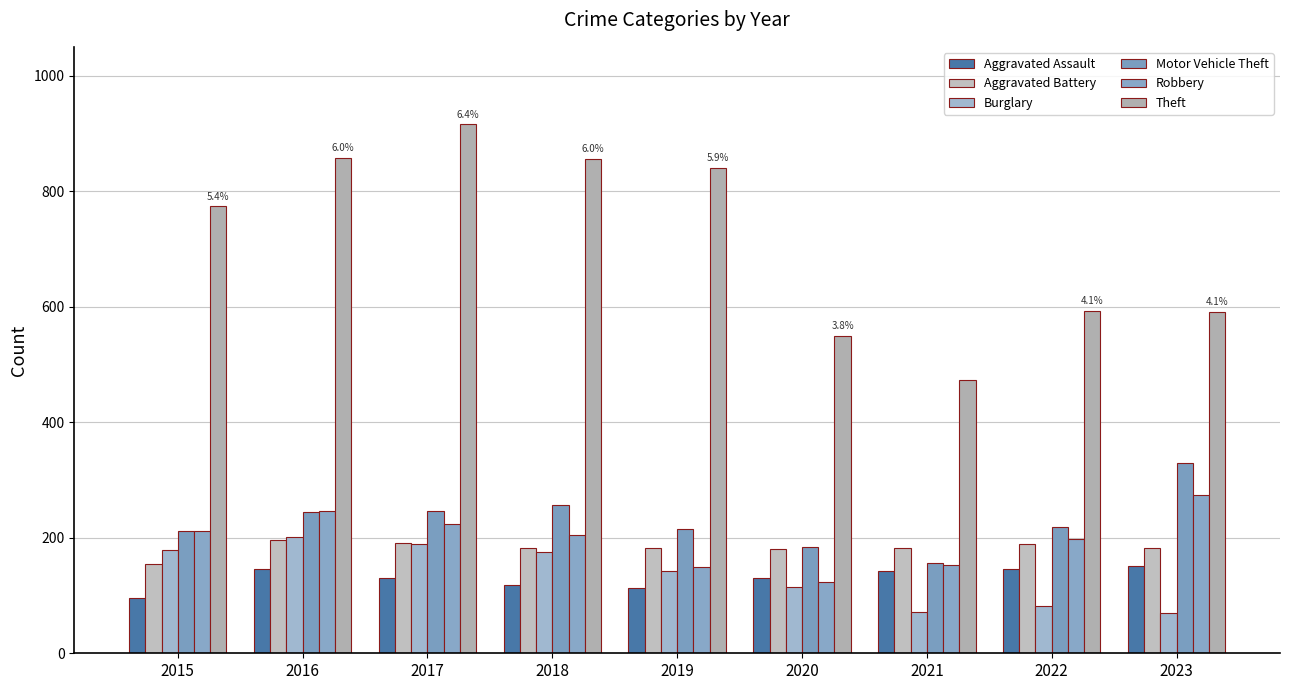

Is the value of Aggravated Battery at 2023 greater than the value of Aggravated Assault at 2016?

Yes